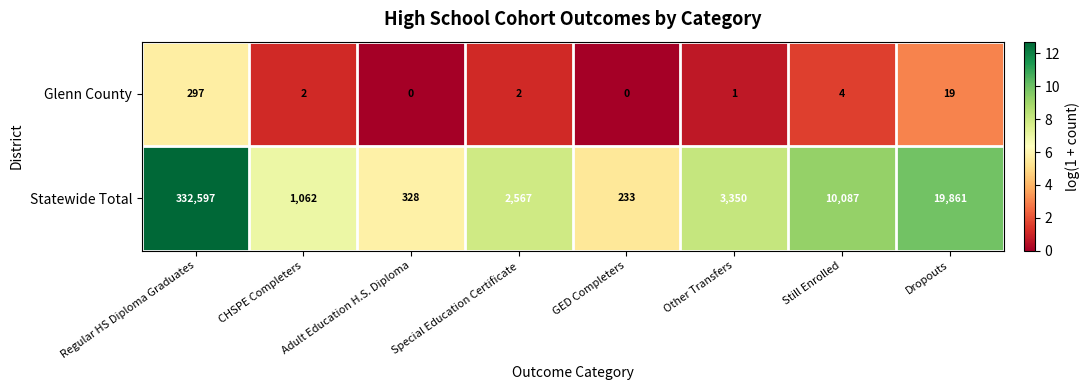

Rank the series by their average value, from lowest to highest.

Glenn County, Statewide Total